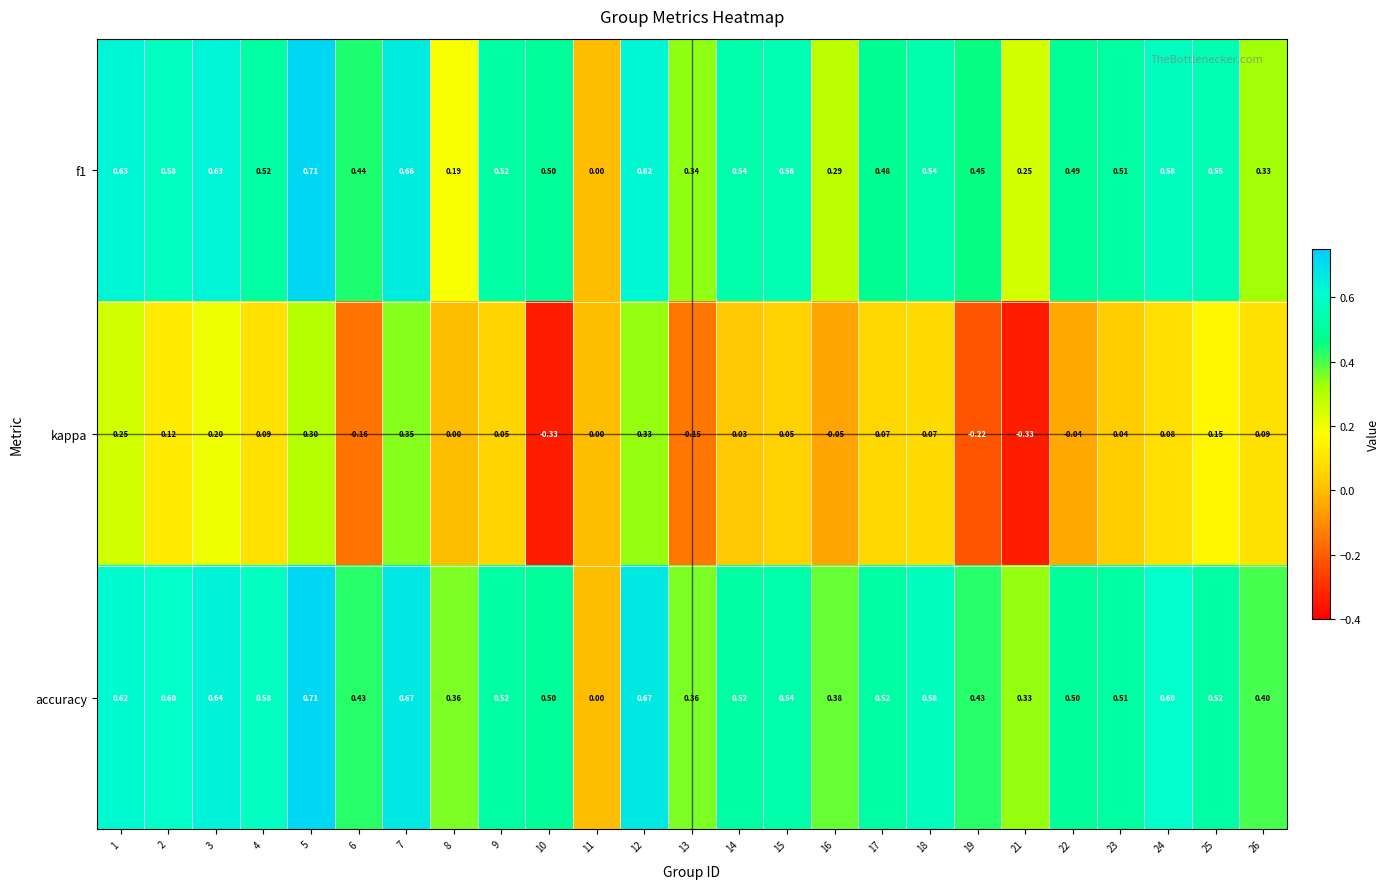

Is the value of f1 at 5 greater than the value of kappa at 7?

Yes